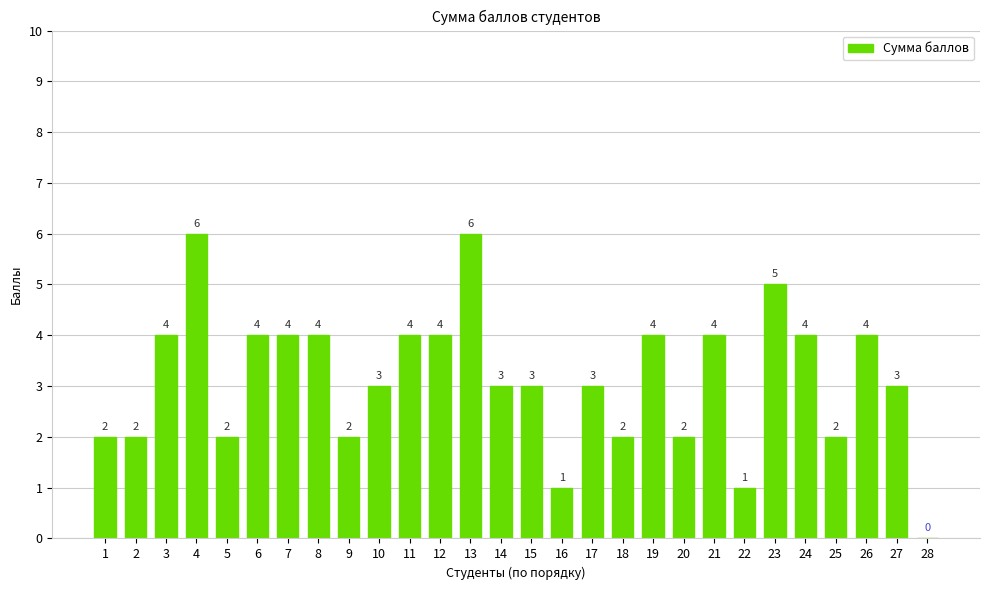

The chart shows a value of 3 at 20. True or false?

False